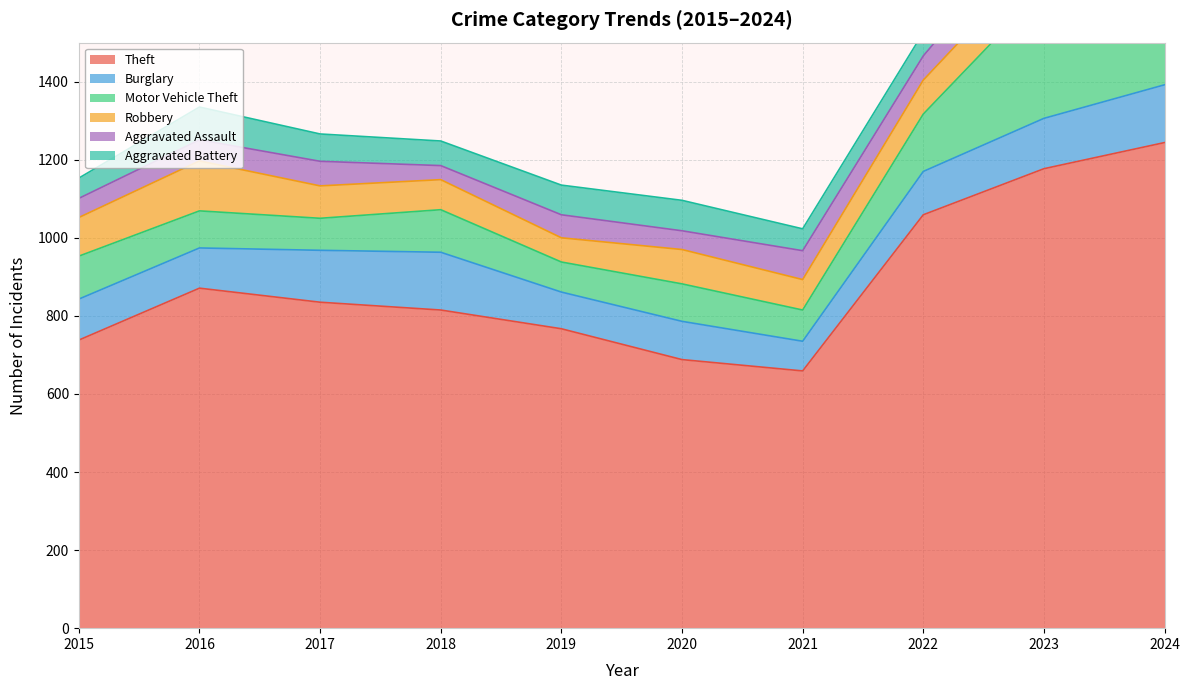

At which category is the sum across all series the highest?

2024